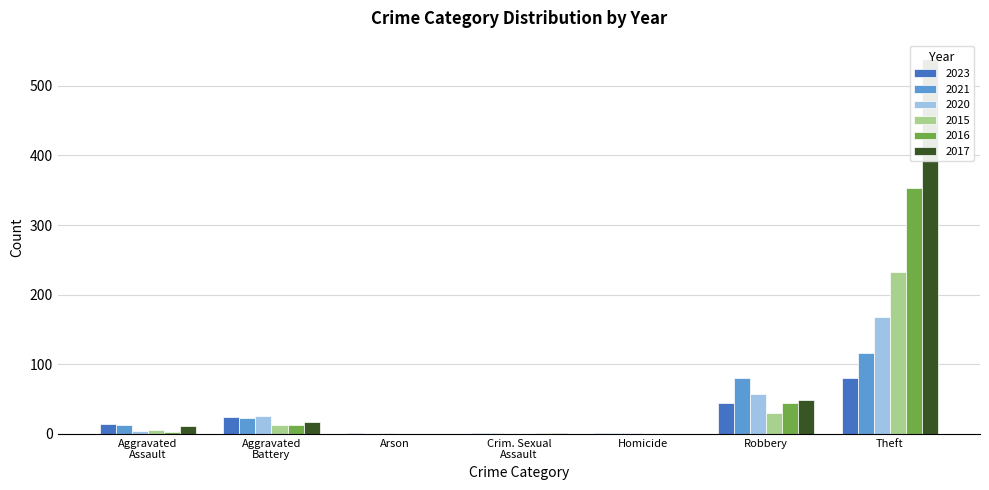

At how many categories does at least one series exceed 309?

1